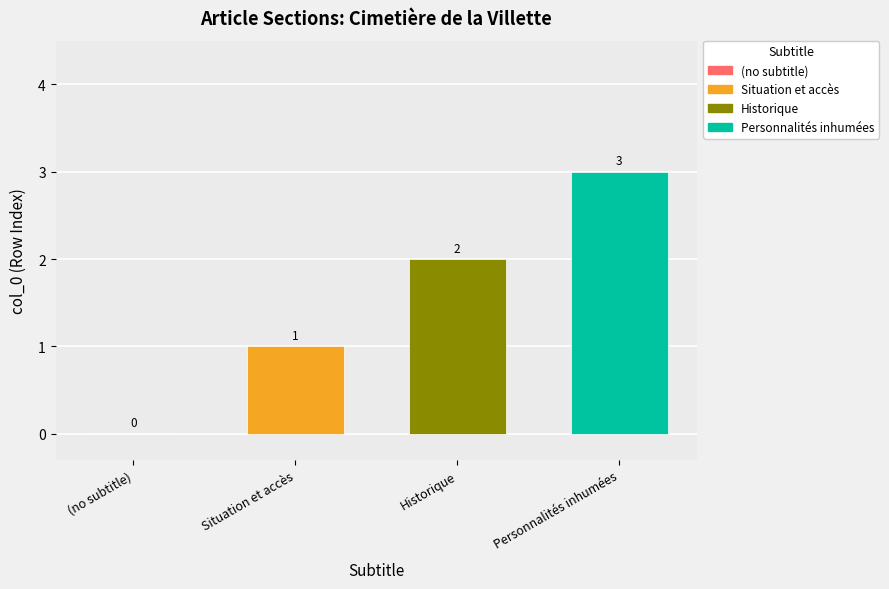

List the series in order of their peak value, lowest first.

Situation et accès, Historique, Personnalités inhumées